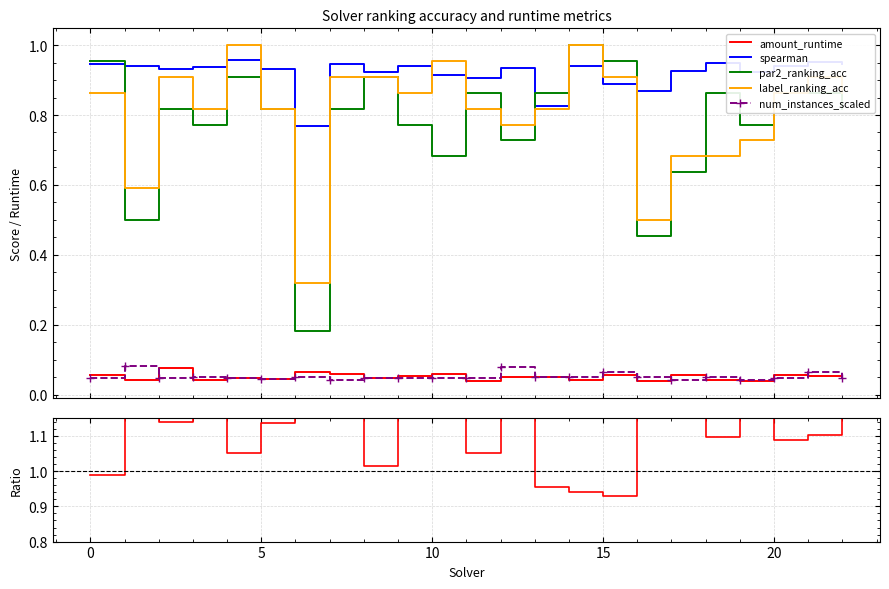

True or false: label_ranking_acc and spearman / par2_ranking_acc cross at least once.

True